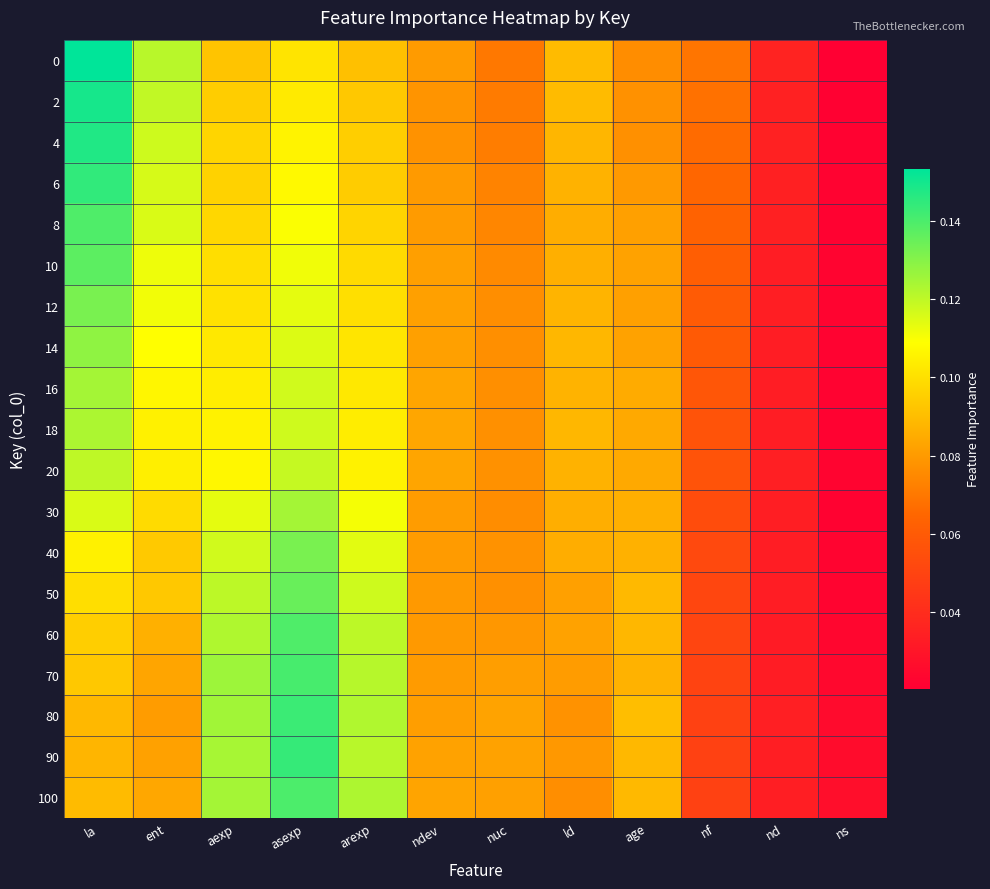

Which category has the lowest value across all series?

ns